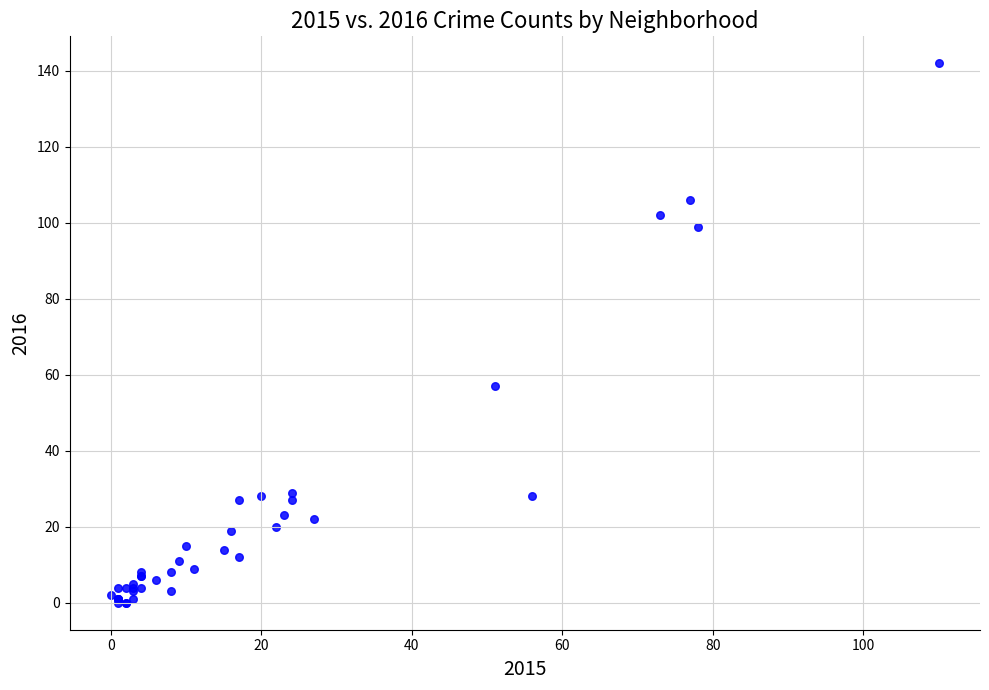

What Y value in the scatter plot is closest to 71?

57